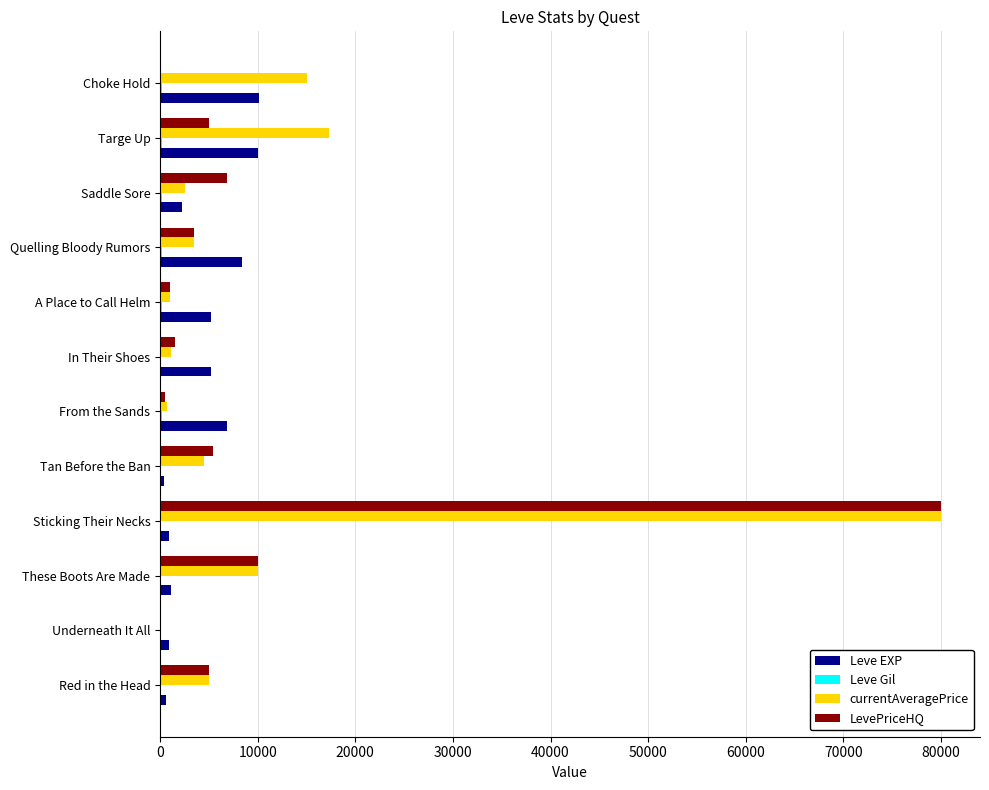

Is it true that LevePriceHQ equals 5000 at Targe Up?

True